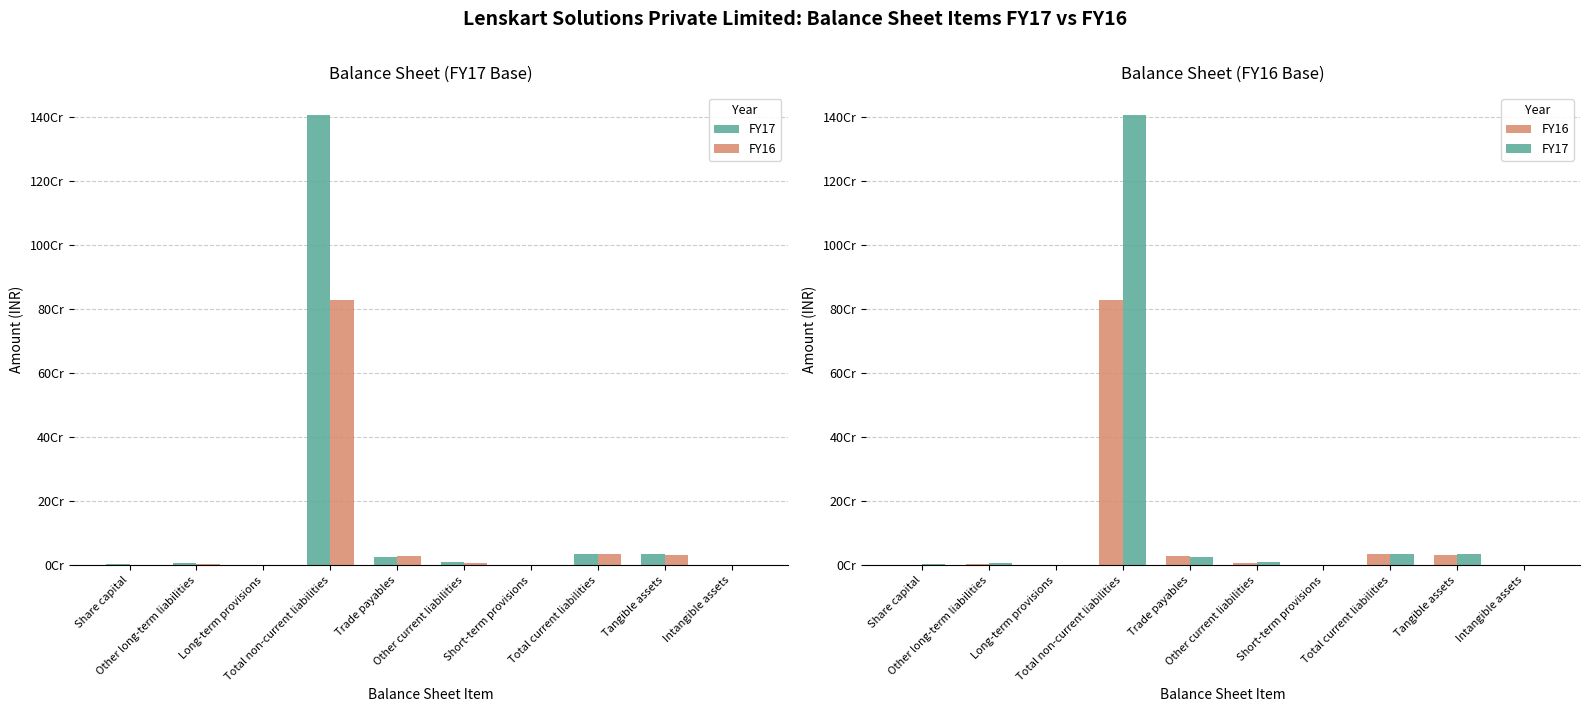

What is the sum of the FY17 values at Short-term provisions and Intangible assets?

15750000